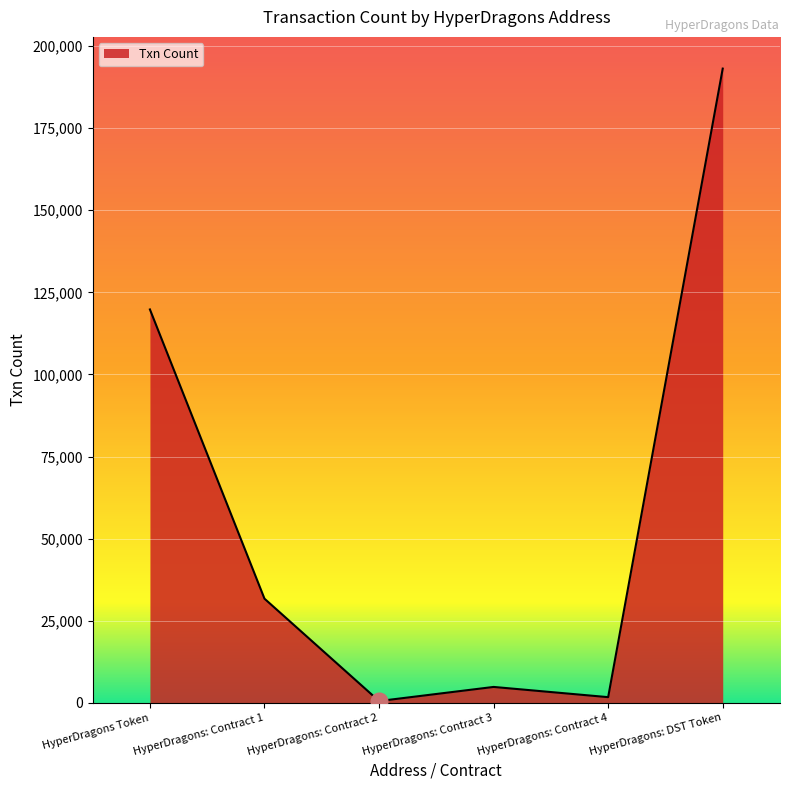

Count the number of data series in this chart.

1